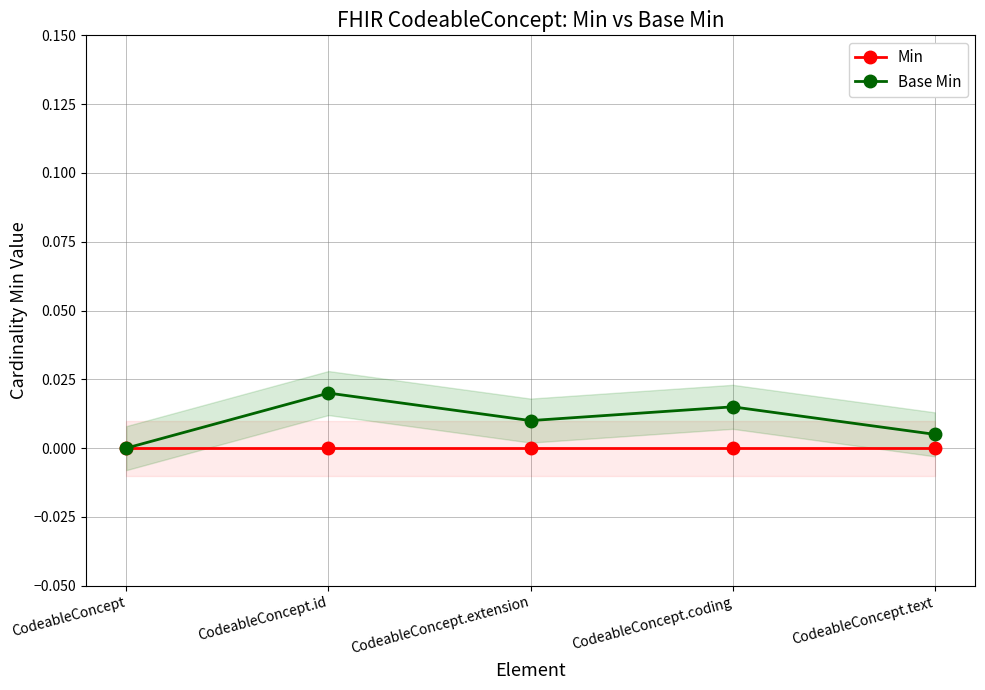

At which category does the chart reach its peak across all series?

CodeableConcept.id